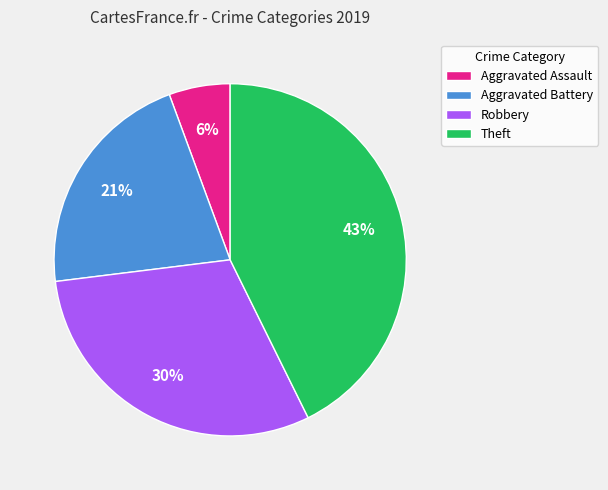

Is there any slice that represents more than half of the pie?

No